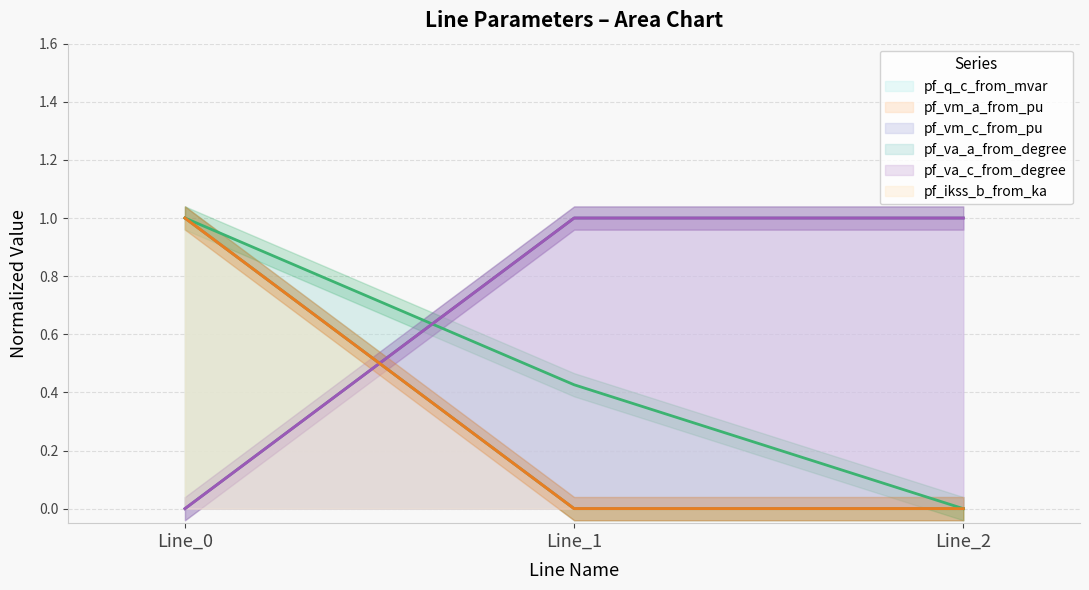

The value of pf_va_a_from_degree at Line_2 is 0.6. True or false?

False